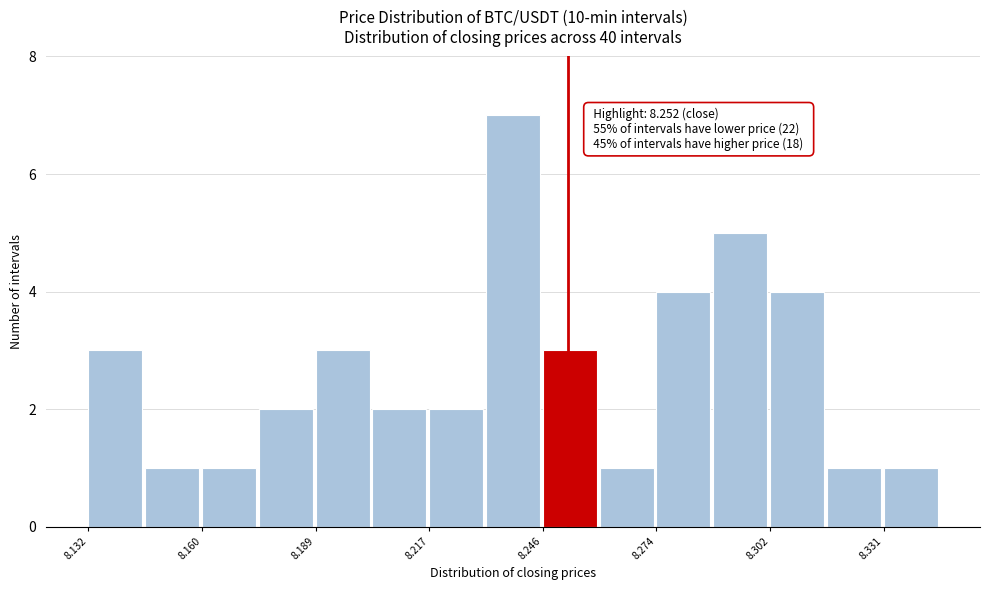

Around what value on the x-axis is the tallest bar? Give the approximate position of its centre, as read against the axis.

8.240